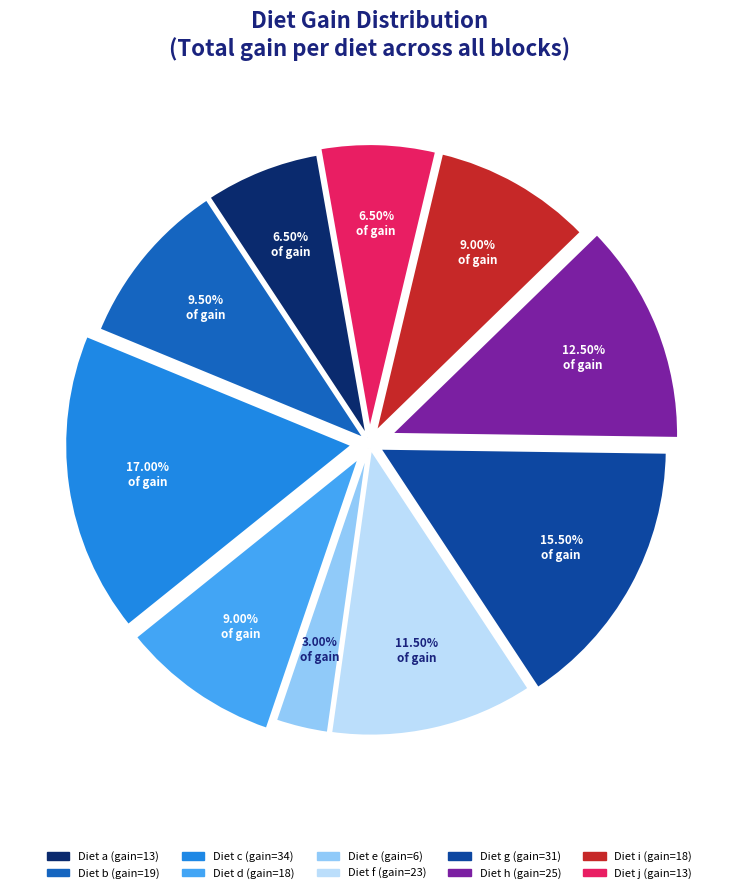

Does any single category account for the majority?

No